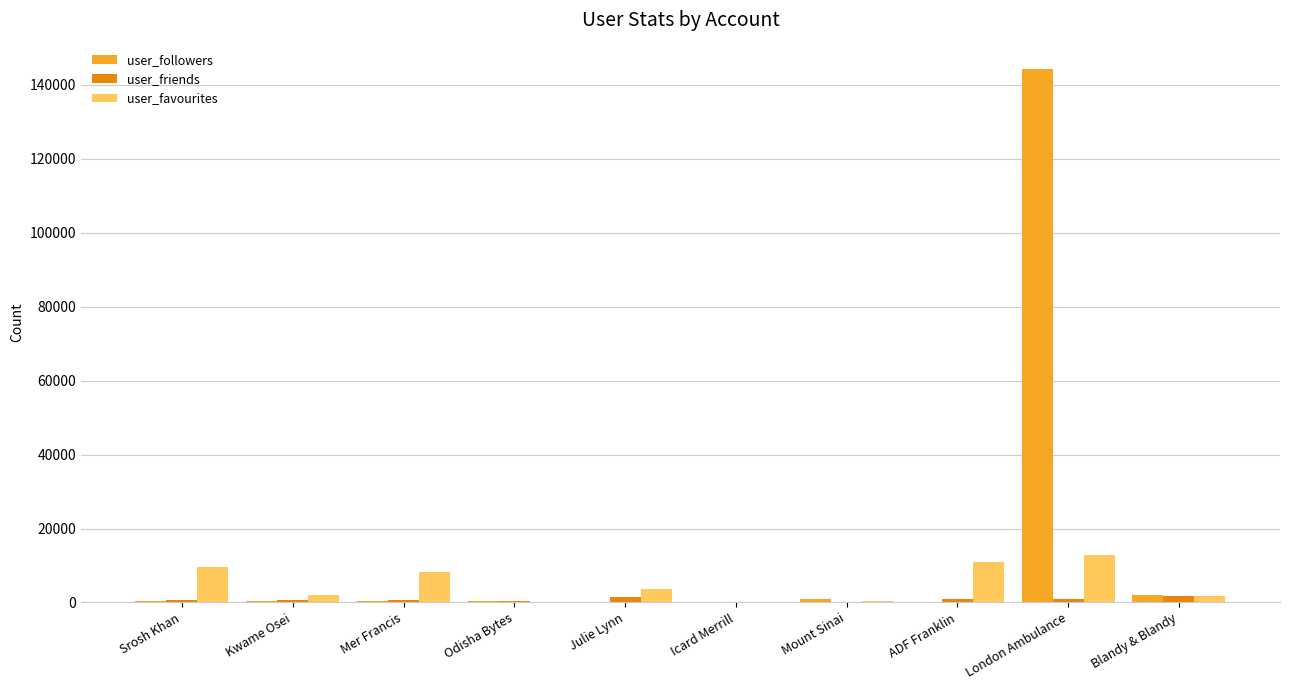

Which category has the highest value across all series?

London Ambulance